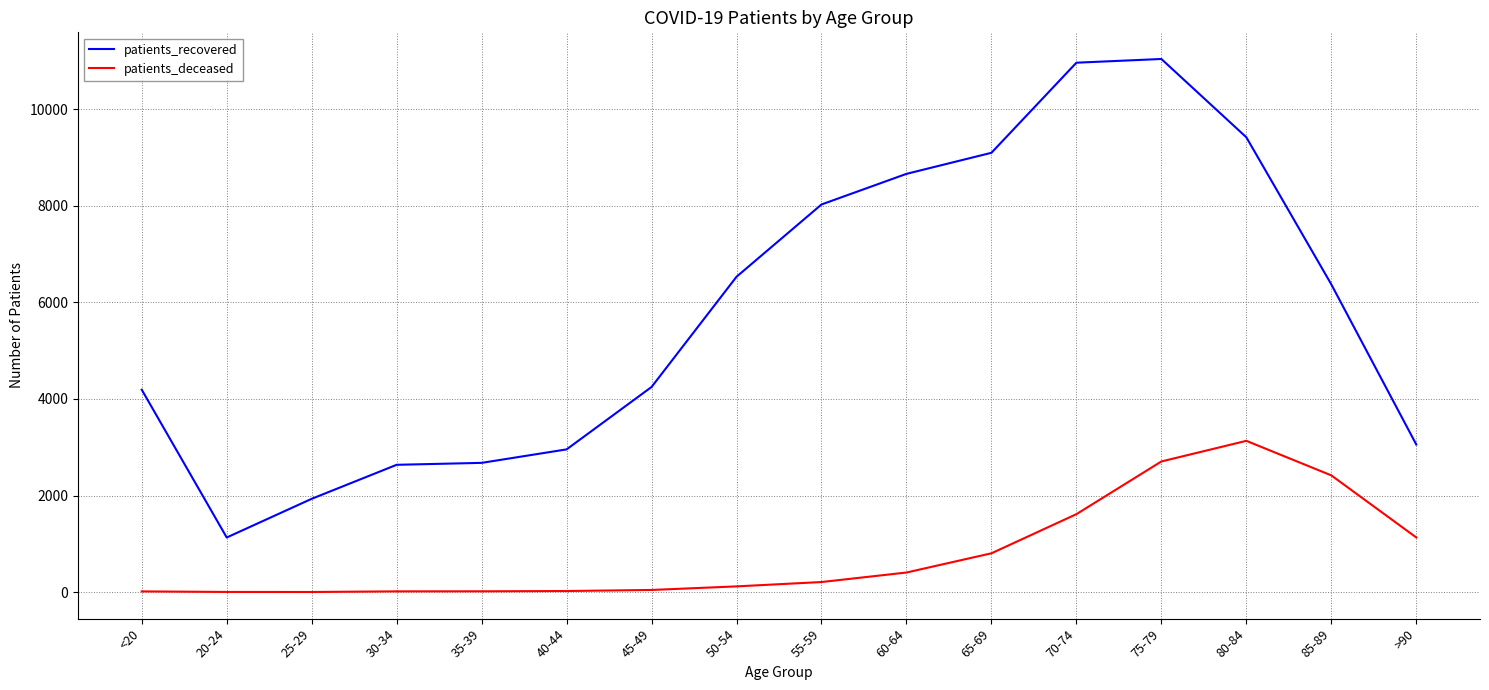

What is the maximum value shown in the chart?

11037